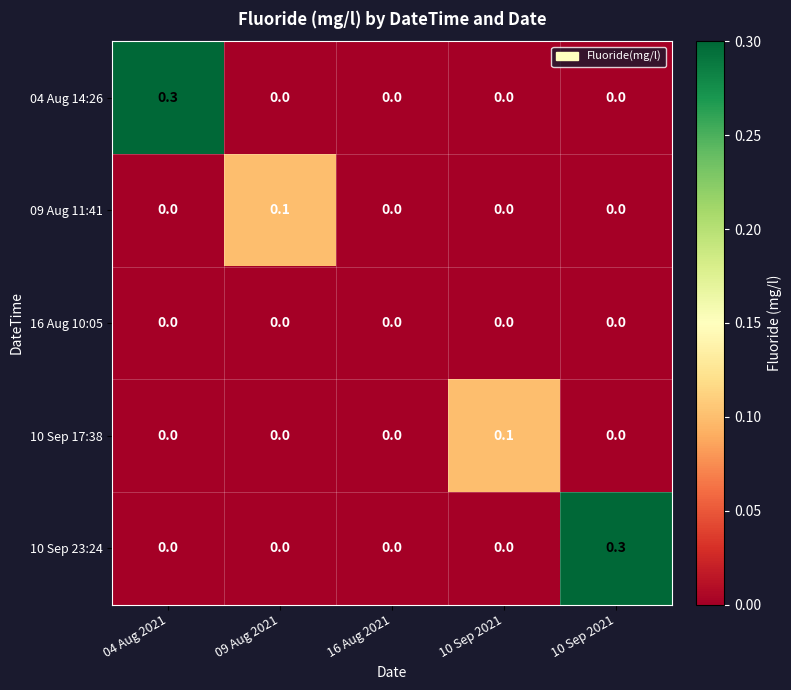

How many series are shown in this chart?

5